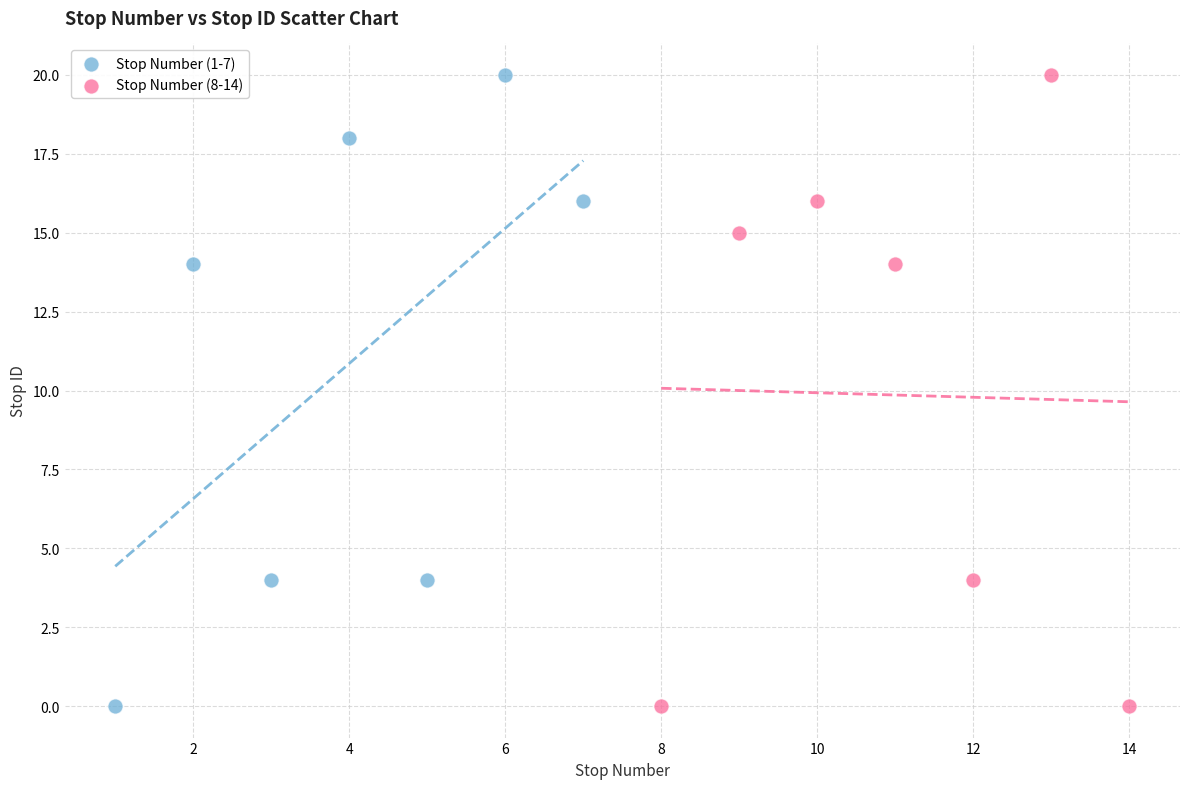

What are all the series names shown in the legend?

Stop Number (1-7), Stop Number (8-14)